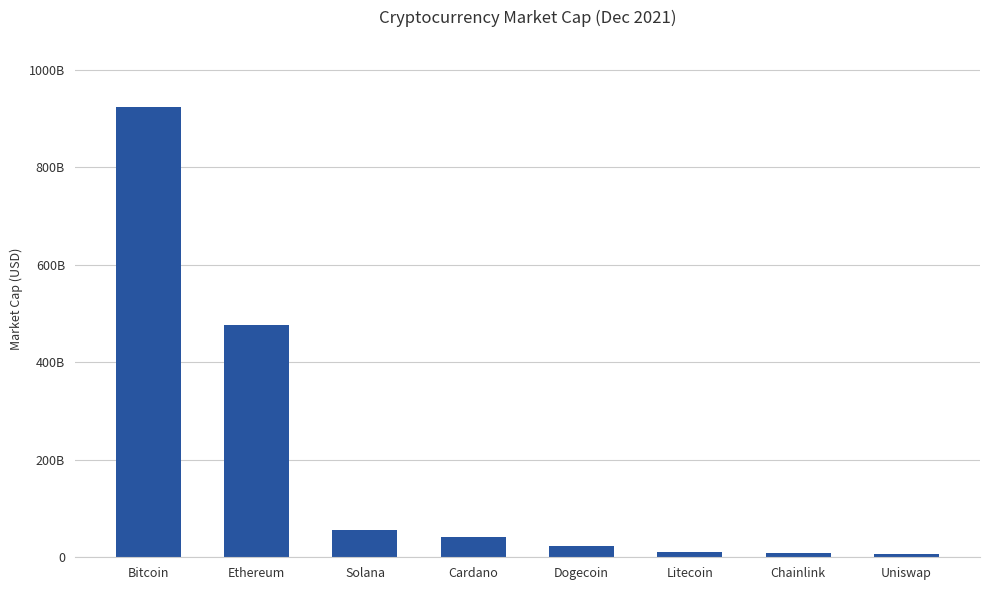

Reading left to right, what are all the values shown in this chart?

Bitcoin=923366759569	Ethereum=477225536160	Solana=55045466131	Cardano=41690544732	Dogecoin=23991478212	Litecoin=10593456799	Chainlink=9297505052	Uniswap=6868555835